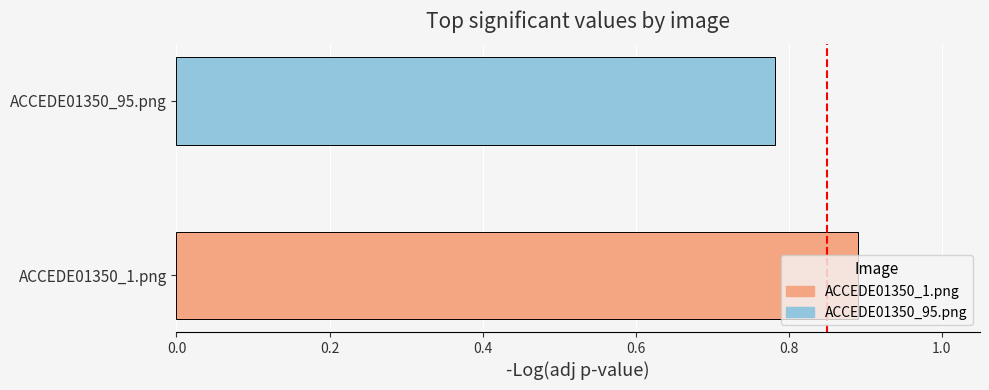

True or false: the data shows 0.9 at ACCEDE01350_1.png.

True